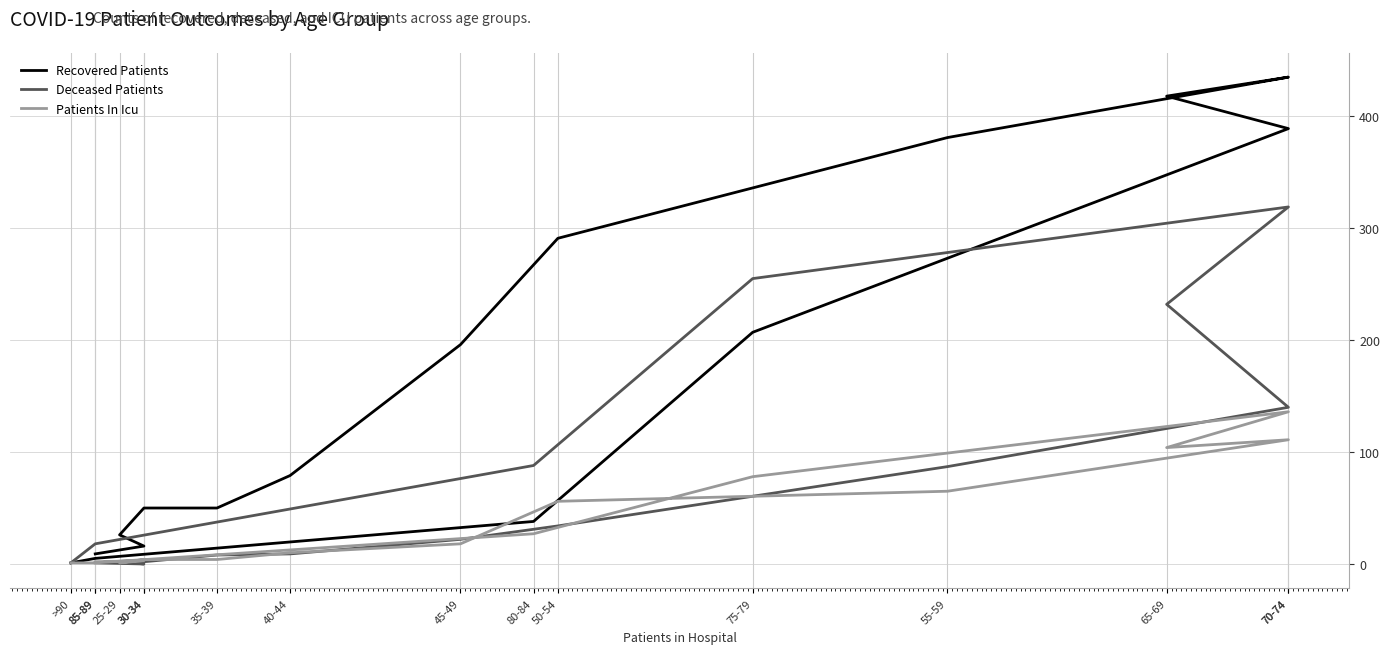

The value of Recovered Patients at 80-84 is 38. True or false?

True